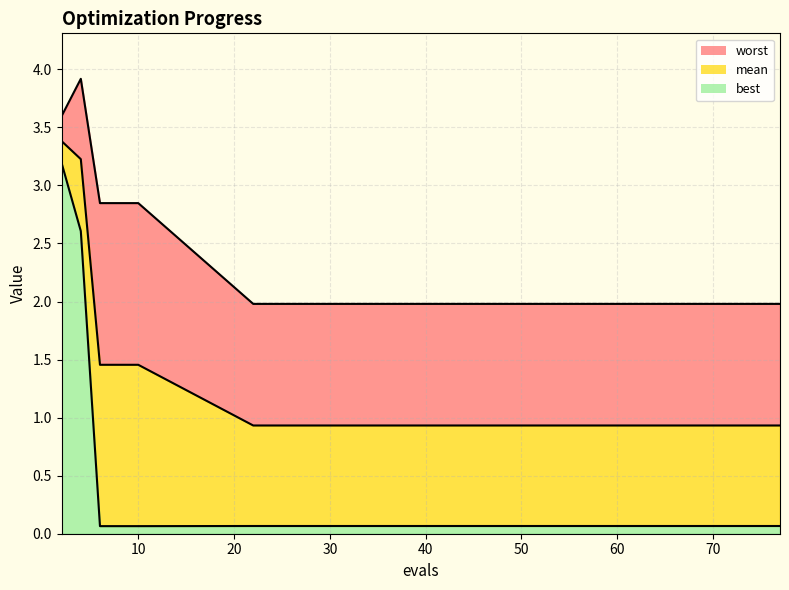

What is the value of the best point at the 11th from the left?

0.1